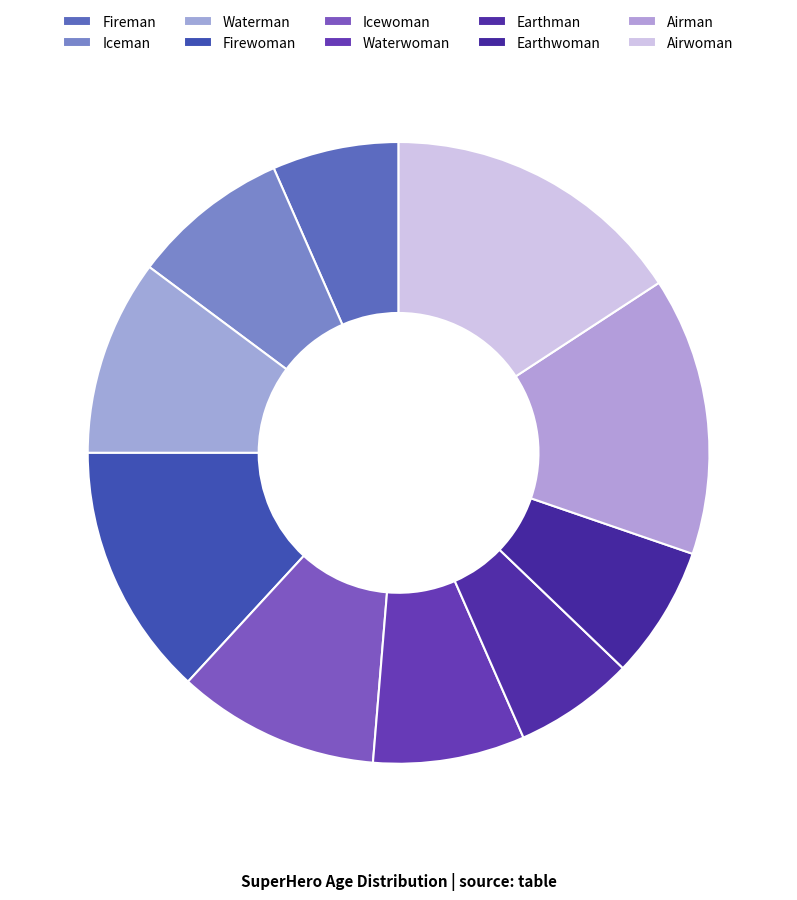

Approximately how many times larger is the value at Iceman compared to Fireman?

1.2